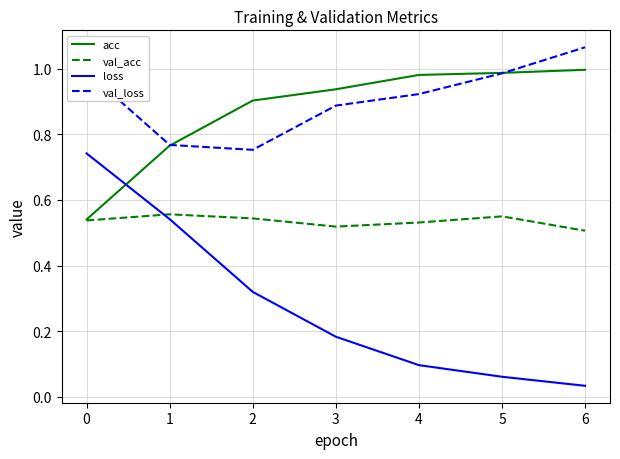

How many interior local valleys does the val_acc series have?

1